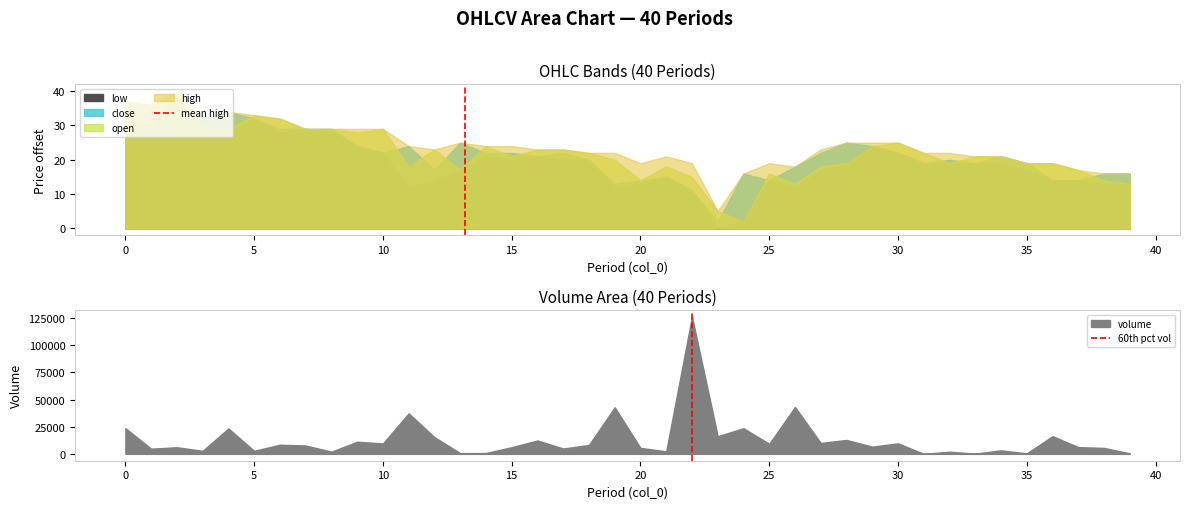

True or false: volume has a value of 4940.8 at 0.

False